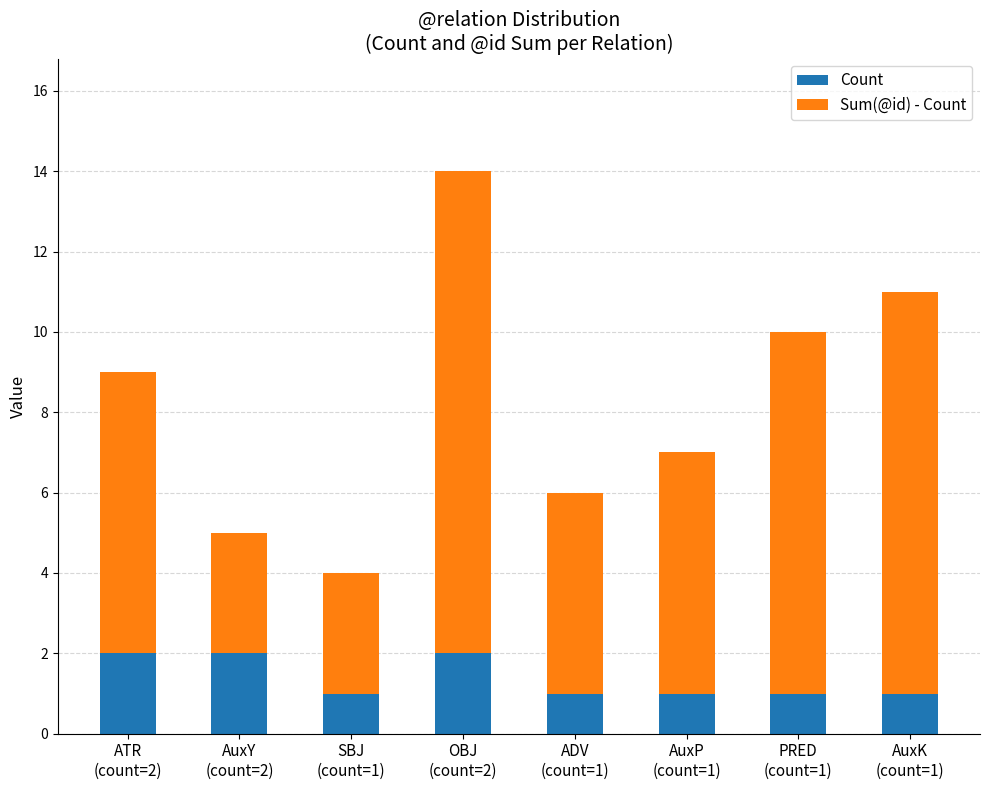

What is the sum of all Count values?

11